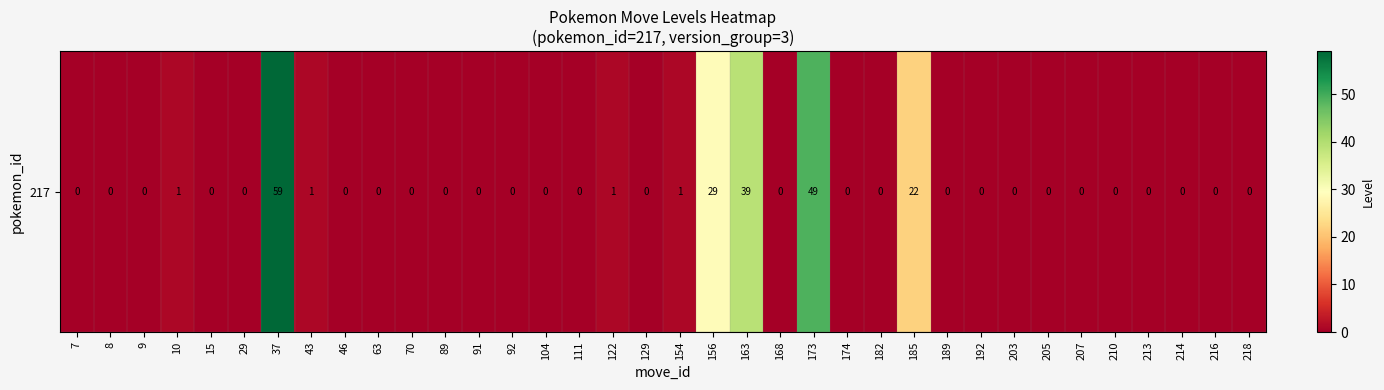

True or false: the data shows 1 at 10.

False